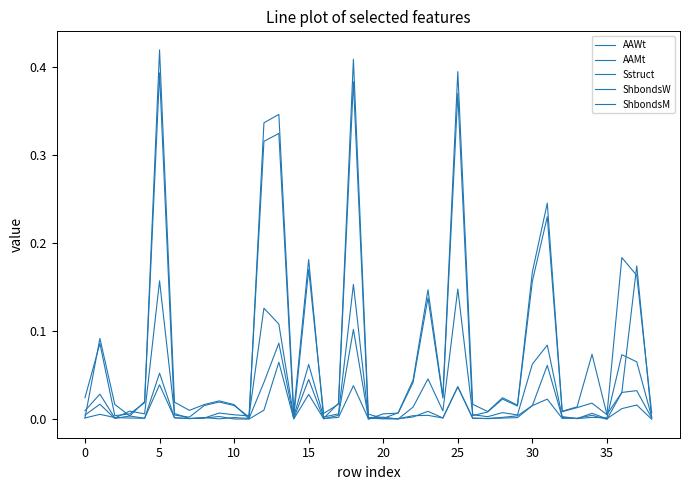

At which category is the sum across all series the highest?

18